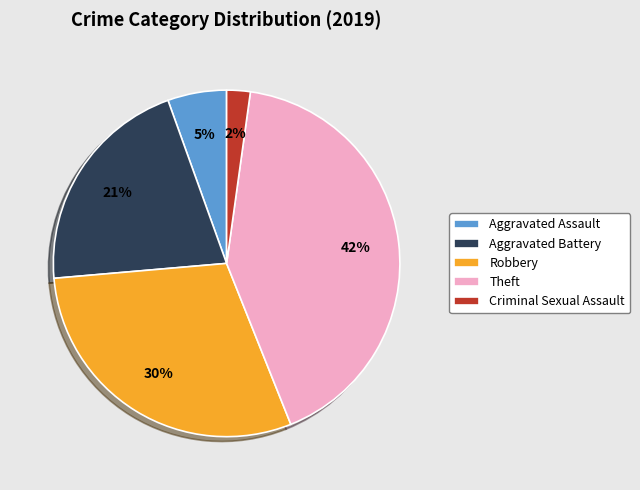

Is Aggravated Assault the majority of the pie?

No